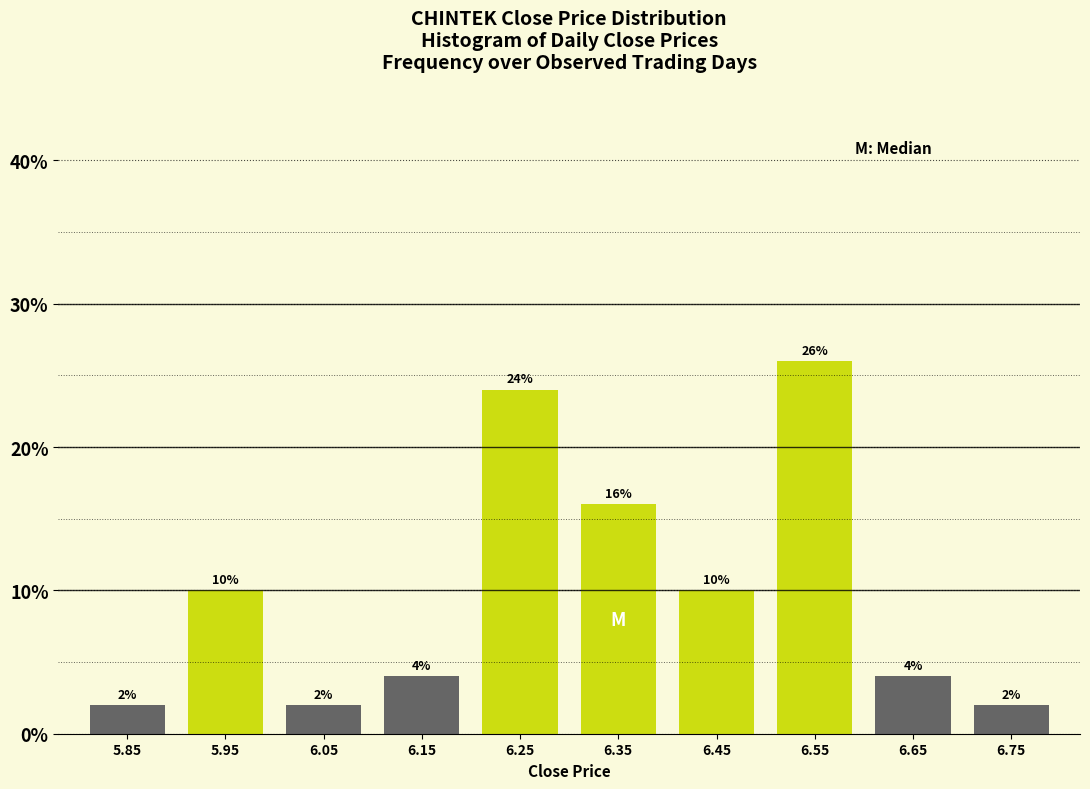

Reading right to left, what are all the values shown in this chart?

6.75=2	6.65=4	6.55=26	6.45=10	6.35=16	6.25=24	6.15=4	6.05=2	5.95=10	5.85=2